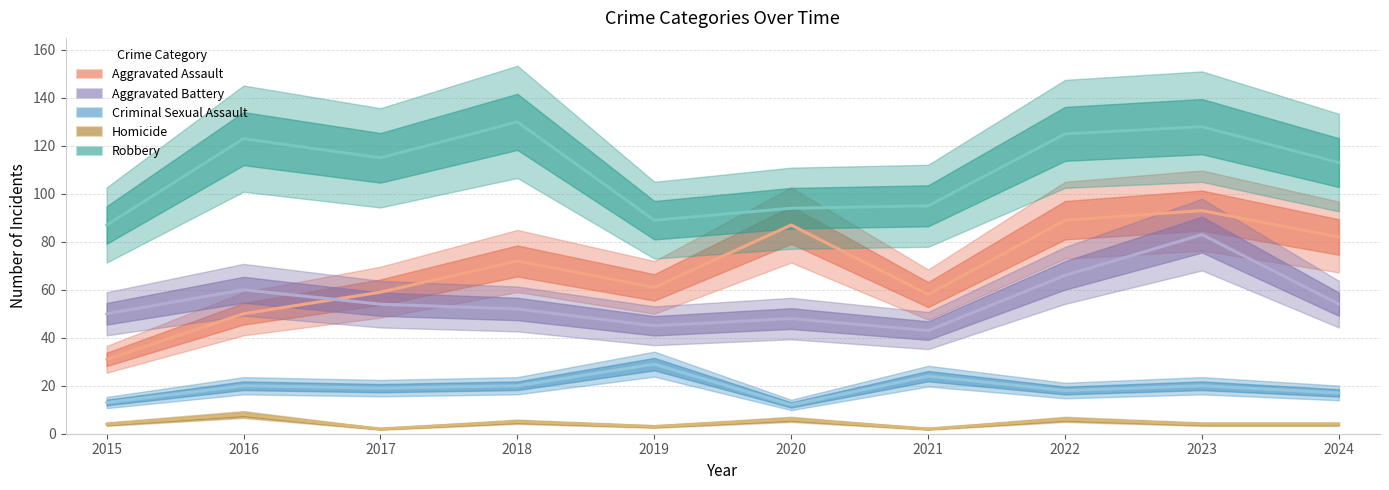

What is the value of the Aggravated Battery point at the 7th from the left?

43